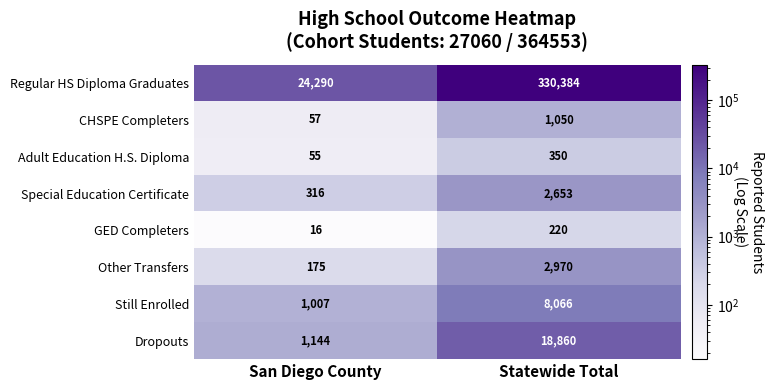

Where is Special Education Certificate nearest to the value 1484?

San Diego County